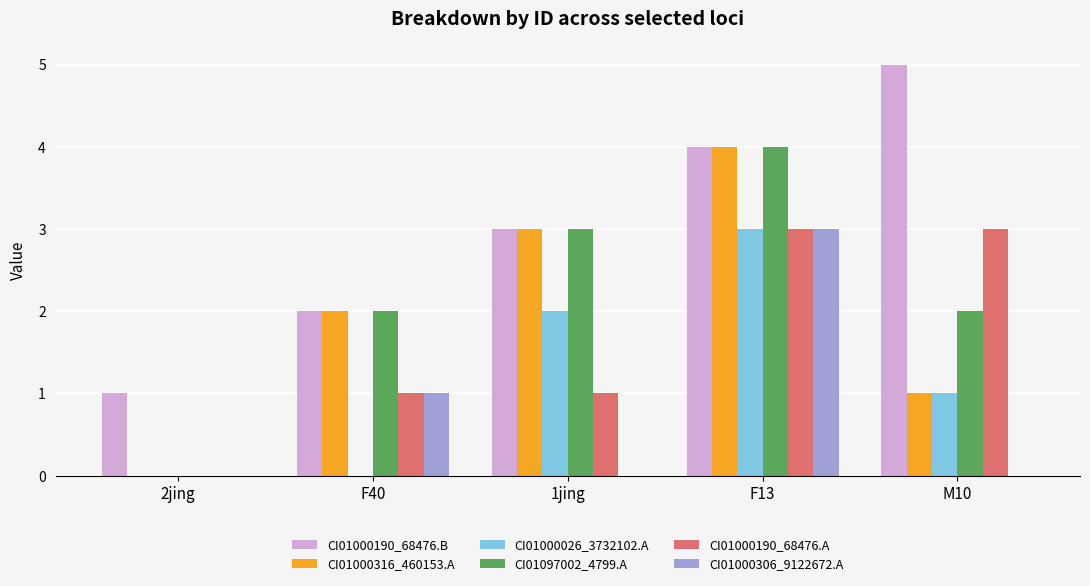

What is the spread (max minus min) of values at 1jing?

3